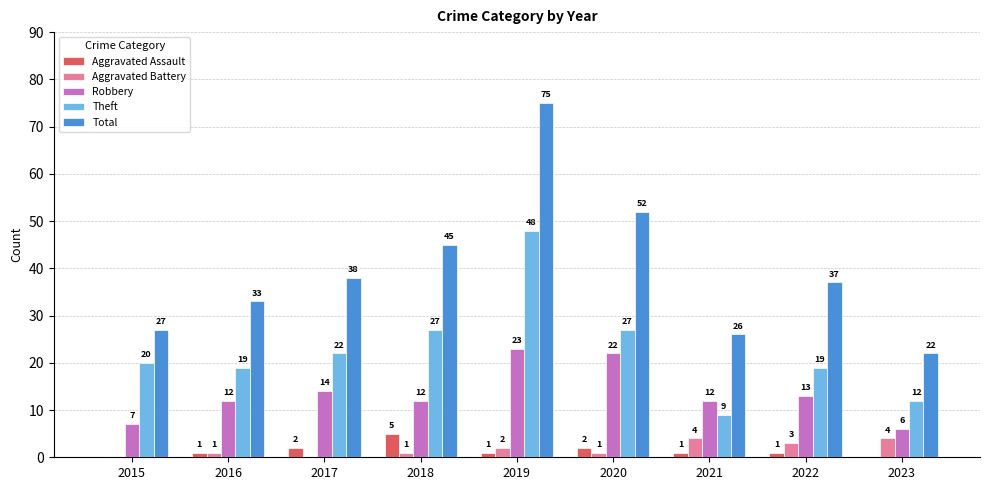

Reading left to right, what are all the values shown in this chart?

Aggravated Assault: 2015=0	2016=1	2017=2	2018=5	2019=1	2020=2	2021=1	2022=1	2023=0
Aggravated Battery: 2015=0	2016=1	2017=0	2018=1	2019=2	2020=1	2021=4	2022=3	2023=4
Robbery: 2015=7	2016=12	2017=14	2018=12	2019=23	2020=22	2021=12	2022=13	2023=6
Theft: 2015=20	2016=19	2017=22	2018=27	2019=48	2020=27	2021=9	2022=19	2023=12
Total: 2015=27	2016=33	2017=38	2018=45	2019=75	2020=52	2021=26	2022=37	2023=22